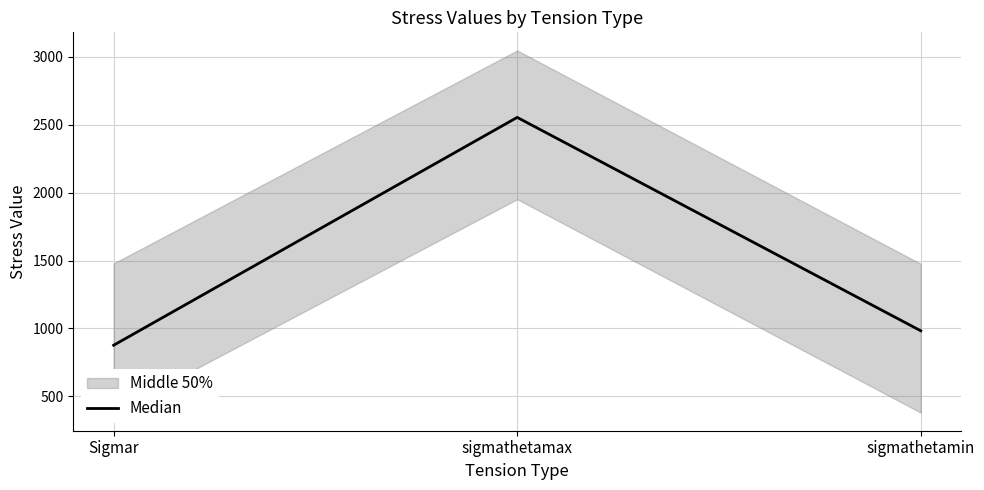

Count the number of values greater than 983.

2